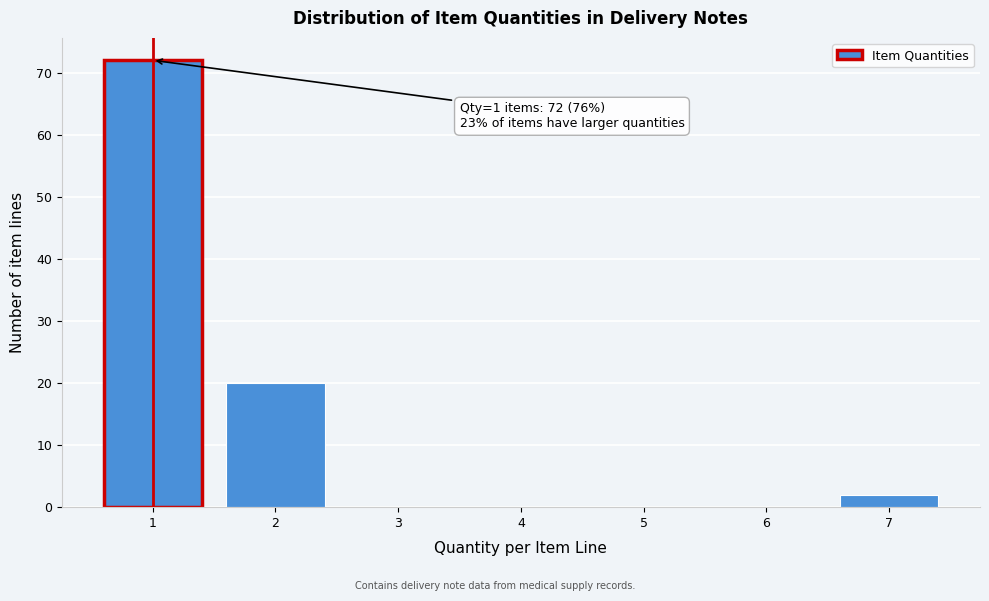

Over which range of the x-axis is the bar tallest?

0.5 to 1.5